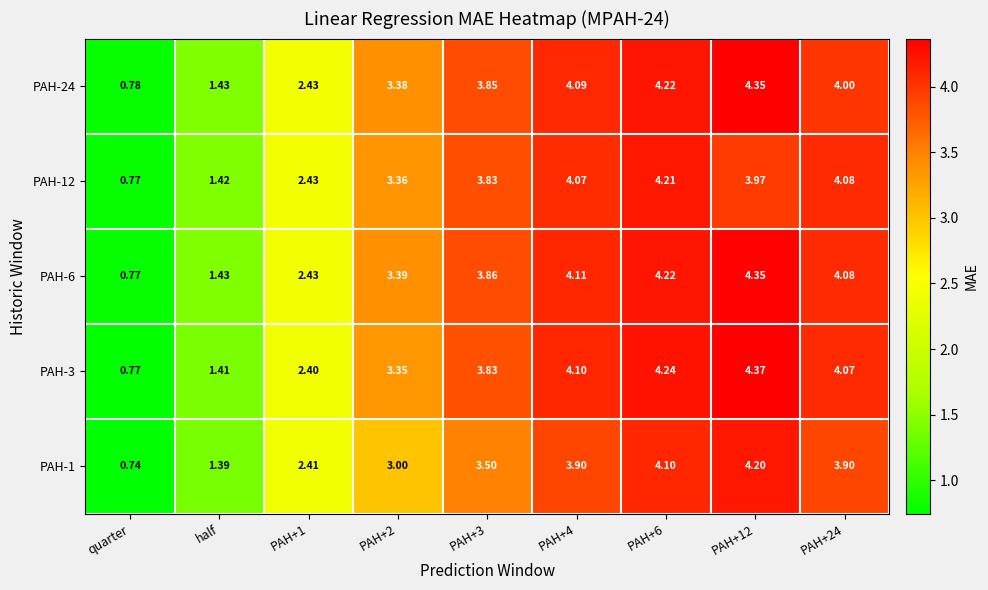

At which label does PAH-1 reach its minimum?

quarter